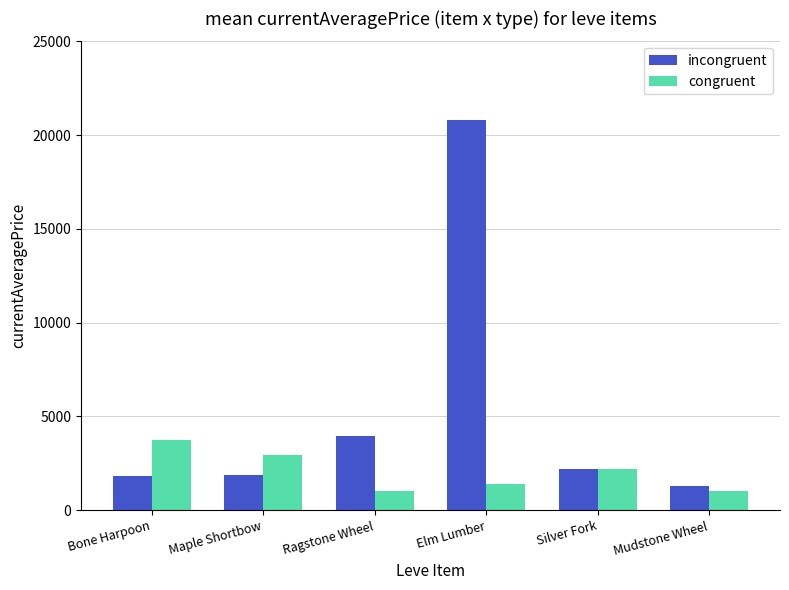

Read the congruent value at Mudstone Wheel, to the nearest 10.

1000